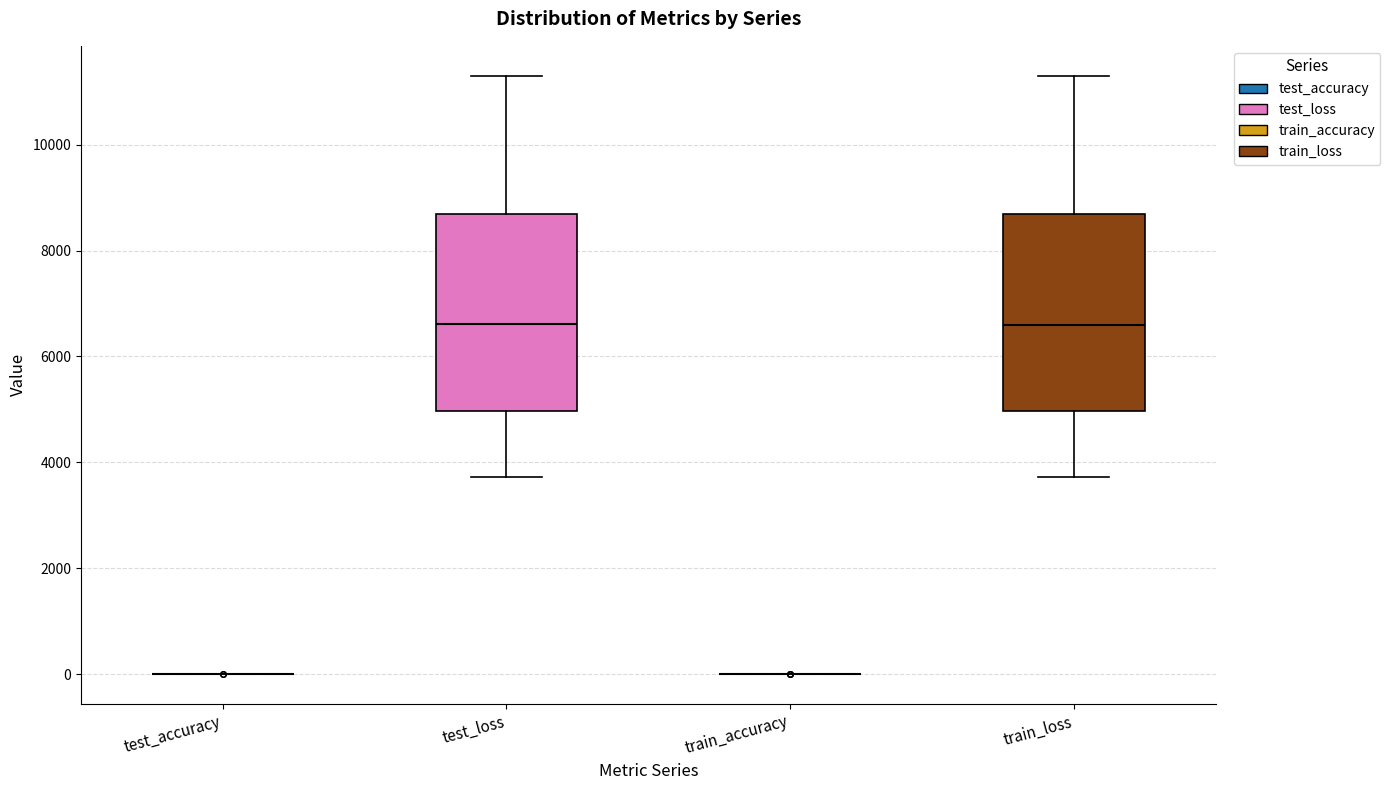

Reading left to right, transcribe this box plot: for each box, give where its median line is, the range the box spans, and where its two whiskers end, as read against the y-axis. The values are not printed on the chart, so give them approximately, as read against the axis.

test_accuracy: box collapsed to a line at 0, whiskers 0 to 0
test_loss: median 6600, box 5000 to 8600, whiskers 3800 to 11400
train_accuracy: box collapsed to a line at 0, whiskers 0 to 0
train_loss: median 6600, box 5000 to 8600, whiskers 3800 to 11400